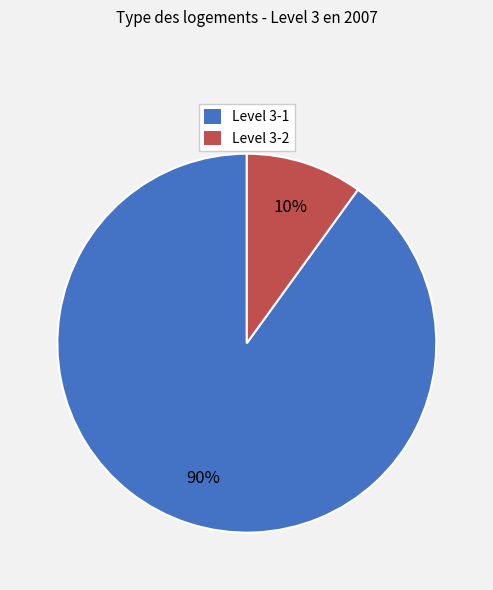

Do Level 3-2 and Level 3-1 together represent more than half of the pie?

Yes